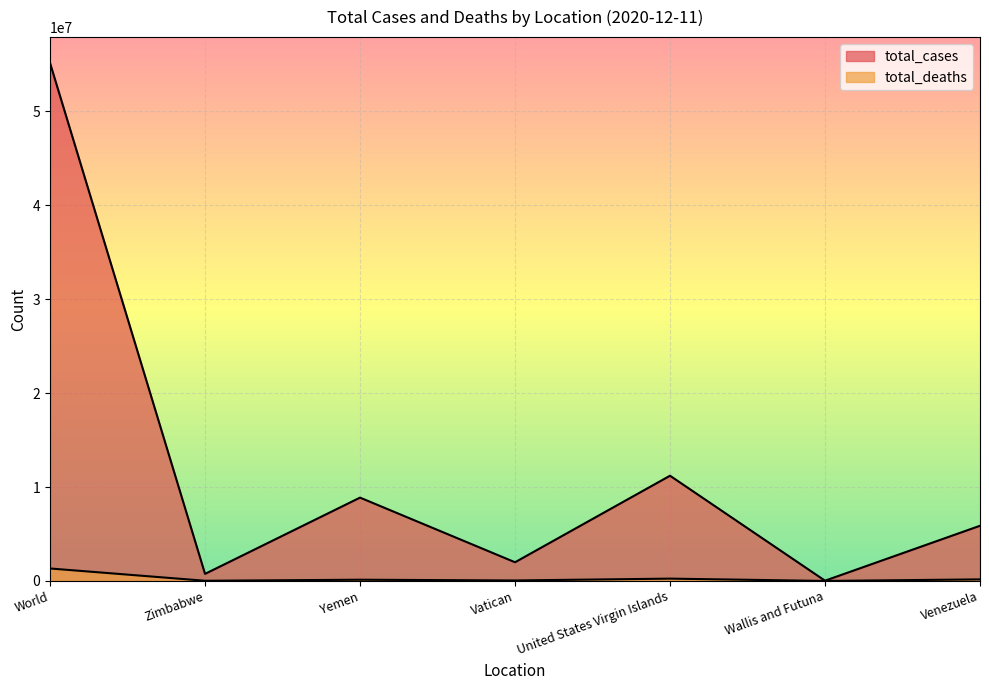

Reading left to right, what are all the values shown in this chart?

total_cases: World=55154651	Zimbabwe=752269	Yemen=8874290	Vatican=1991233	United States Virgin Islands=11205486	Wallis and Futuna=27750	Venezuela=5876464
total_deaths: World=1328537	Zimbabwe=20314	Yemen=130519	Vatican=52147	United States Virgin Islands=247220	Wallis and Futuna=907	Venezuela=166014